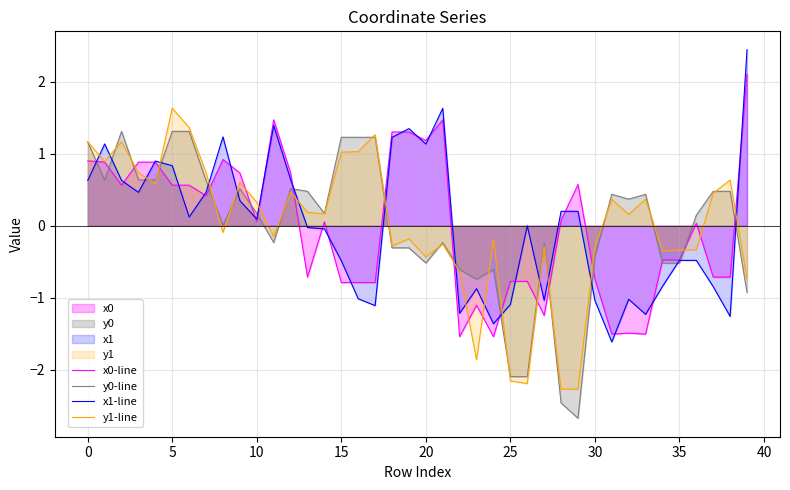

True or false: x1-line and y1-line cross at least once.

True